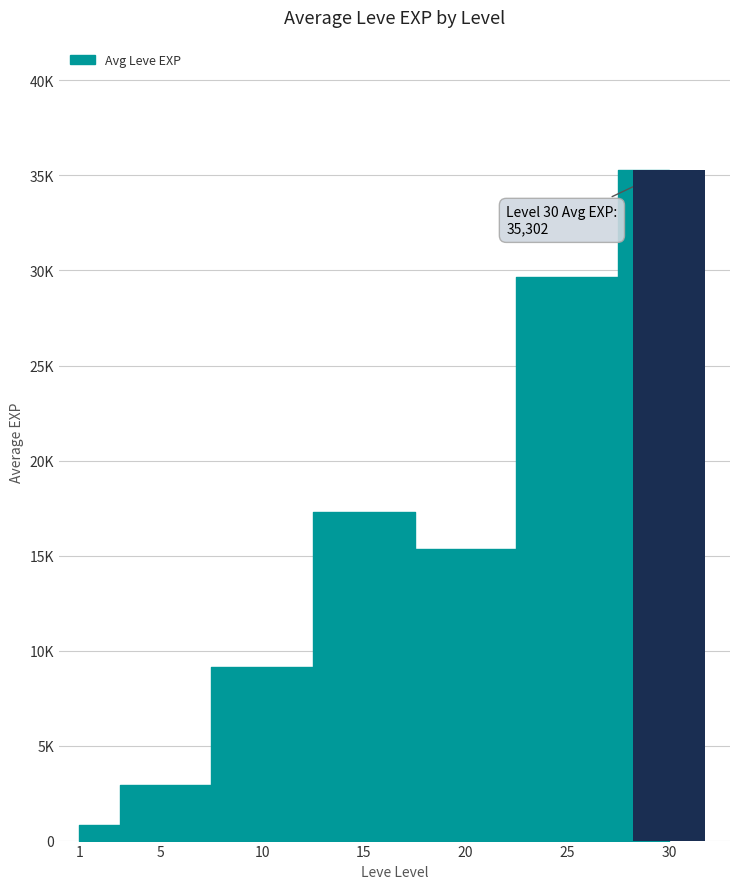

Rank the categories by value from highest to lowest.

30, 25, 15, 20, 10, 5, 1